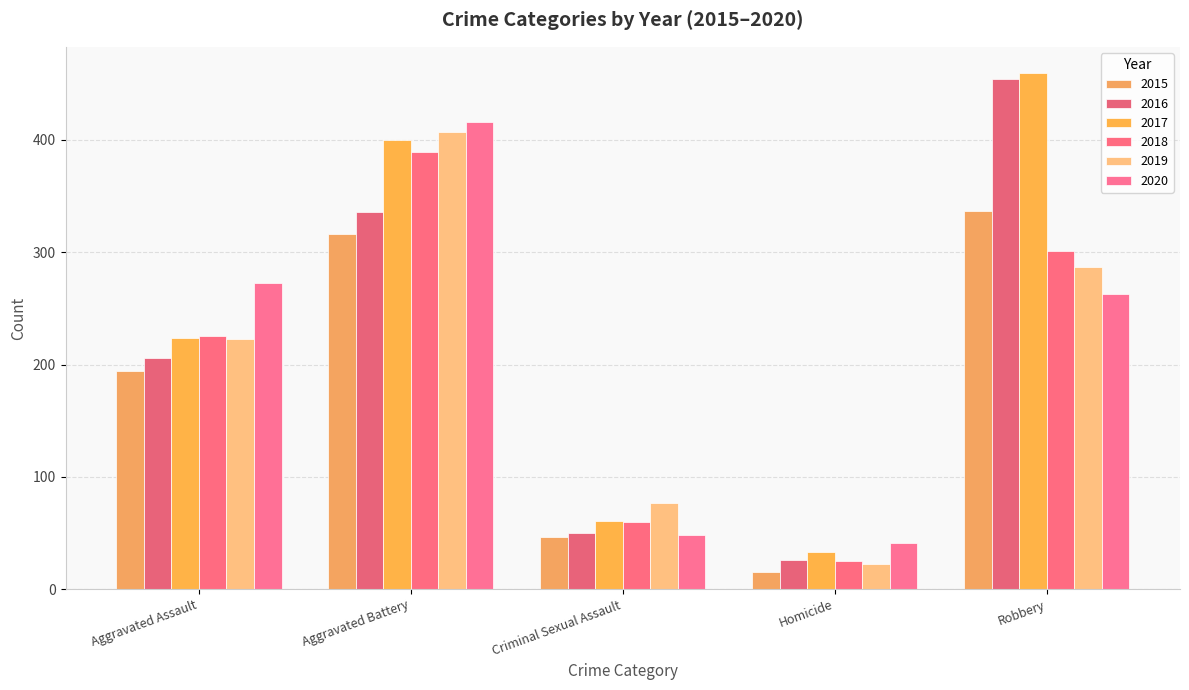

At which category is the sum across all series the highest?

Aggravated Battery